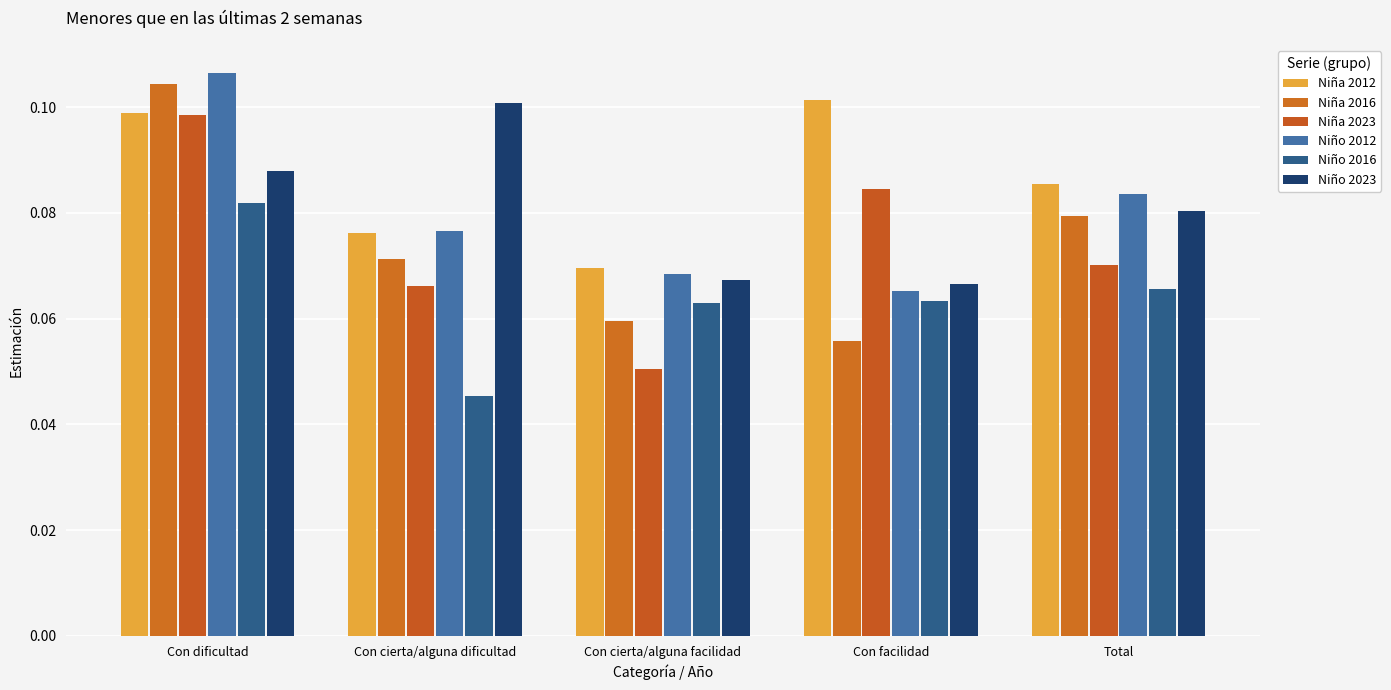

True or false: Niño 2012 has a value of 0.0 at Con cierta/alguna dificultad.

False